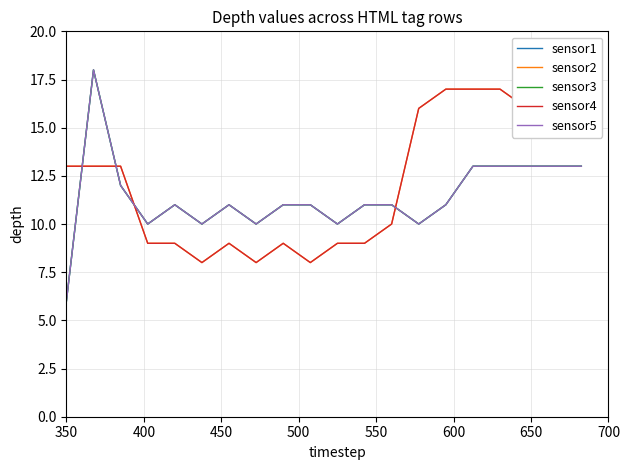

Reading left to right, list all the values displayed in this chart.

sensor1: 6	18	12	10	11	10	11	10	11	11	10	11	11	10	11	13	13	13	13	13
sensor2: 13	13	13	9	9	8	9	8	9	8	9	9	10	16	17	17	17	16	17	16
sensor3: 6	18	12	10	11	10	11	10	11	11	10	11	11	10	11	13	13	13	13	13
sensor4: 13	13	13	9	9	8	9	8	9	8	9	9	10	16	17	17	17	16	17	16
sensor5: 6	18	12	10	11	10	11	10	11	11	10	11	11	10	11	13	13	13	13	13